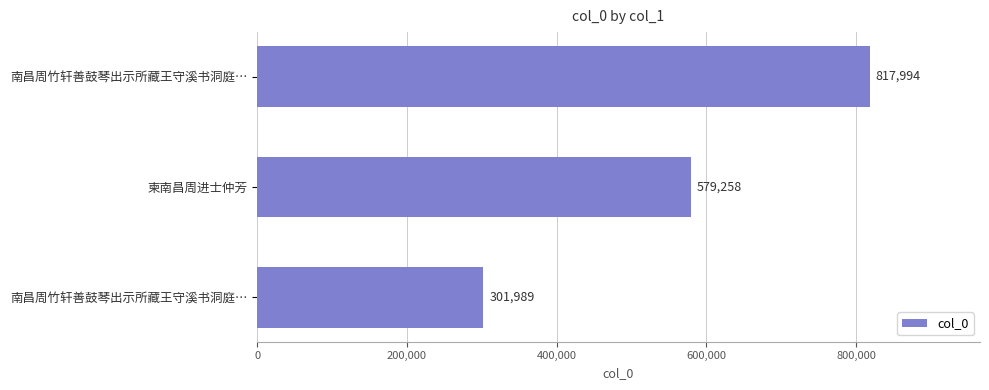

What is the difference between the maximum and minimum values?

516005